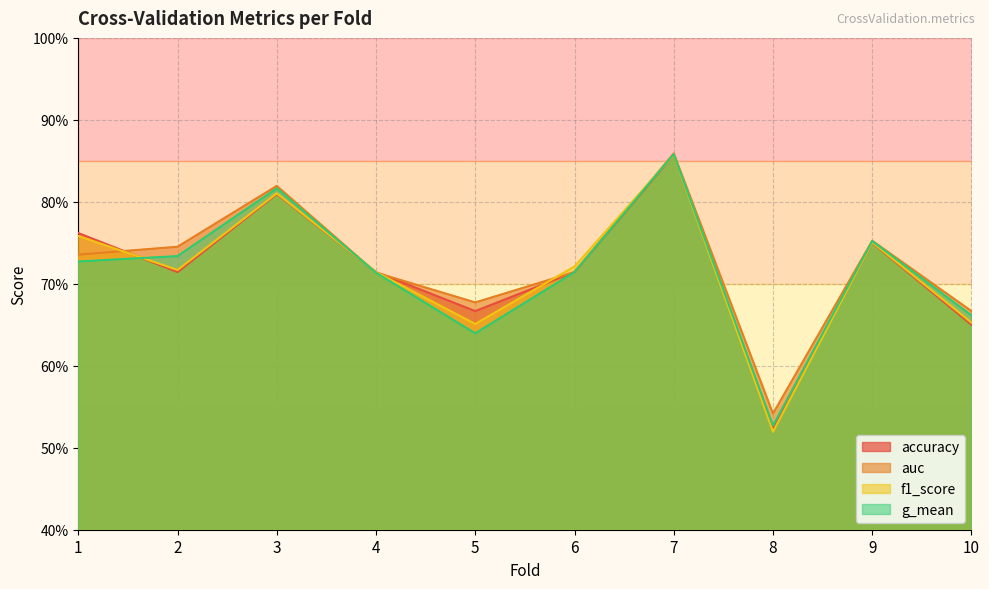

Which has a higher value, 9 or 6?

9